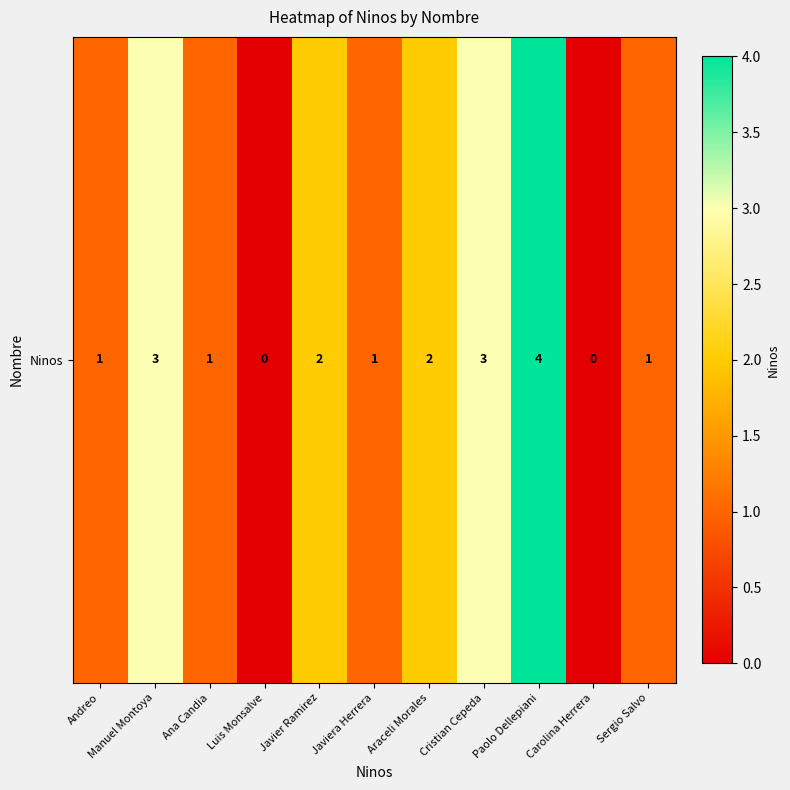

Reading right to left, list all the values displayed in this chart.

Sergio Salvo=1	Carolina Herrera=0	Paolo Dellepiani=4	Cristian Cepeda=3	Araceli Morales=2	Javiera Herrera=1	Javier Ramirez=2	Luis Monsalve=0	Ana Candia=1	Manuel Montoya=3	Andreo=1